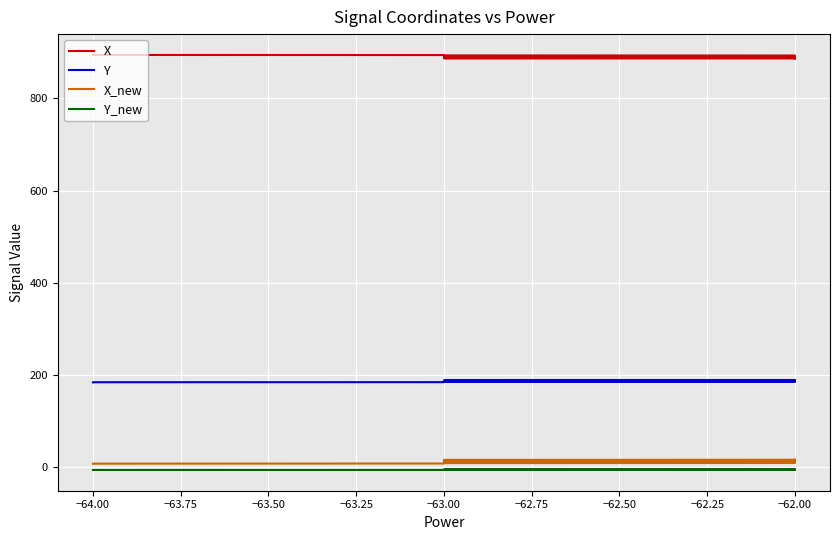

How many values in the X series exceed 890?

21